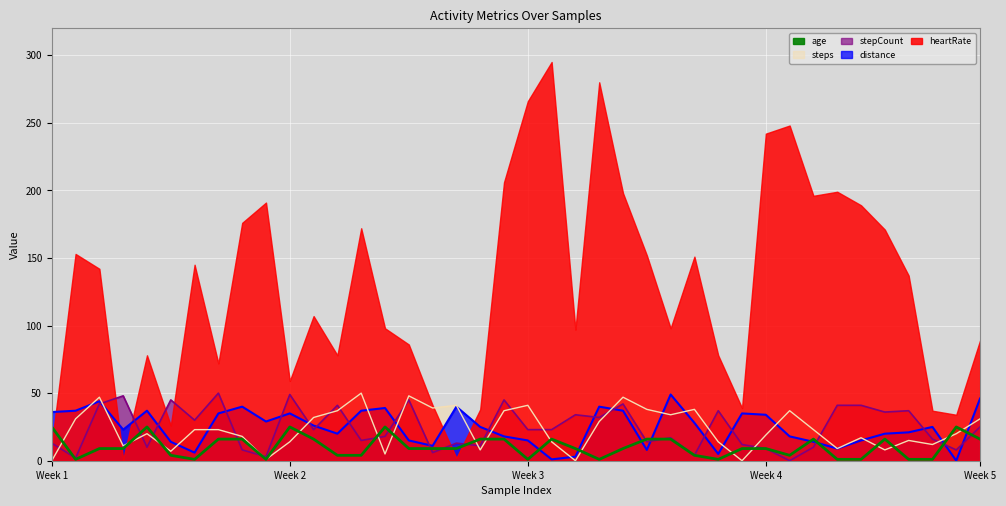

Rank the series at Week 4 from highest to lowest value.

heartRate, distance, steps, stepCount, age